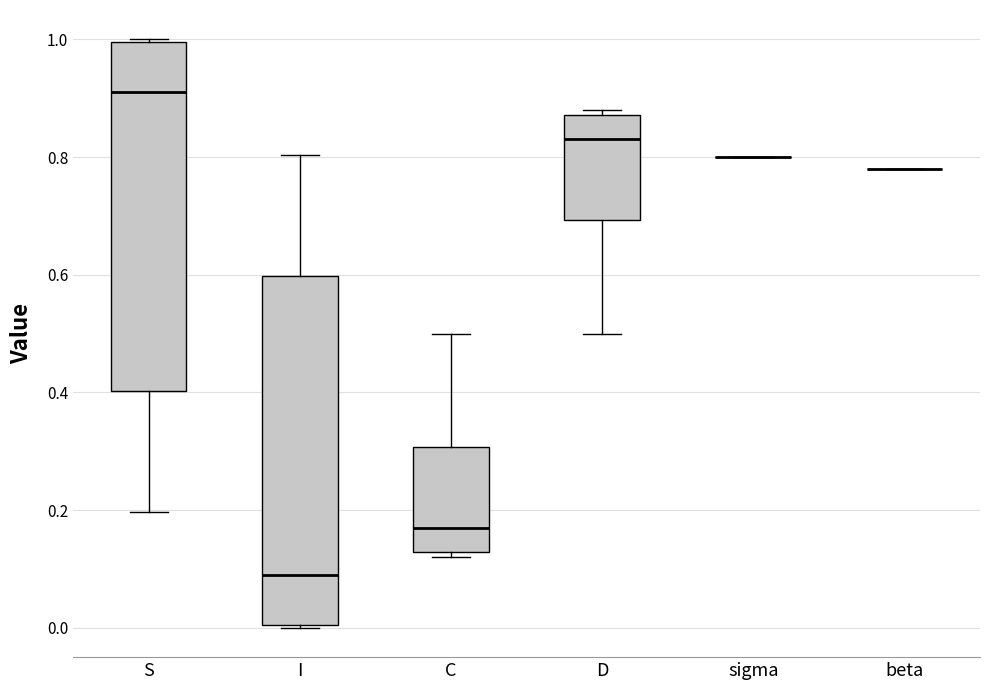

Reading left to right, read every box against the y-axis: the position of its median line, the range the box covers, and the ends of its whiskers. The values are not printed on the chart, so give them approximately, as read against the axis.

S: median 0.92, box 0.40 to 1.00, whiskers 0.20 to 1.00
I: median 0.08, box 0.00 to 0.60, whiskers 0.00 to 0.80
C: median 0.16, box 0.12 to 0.30, whiskers 0.12 (just below the box's lower edge) to 0.50
D: median 0.84, box 0.70 to 0.88, whiskers 0.50 to 0.88 (just above the box's upper edge)
sigma: box collapsed to a line at 0.80, whiskers 0.80 to 0.80
beta: box collapsed to a line at 0.78, whiskers 0.78 to 0.78